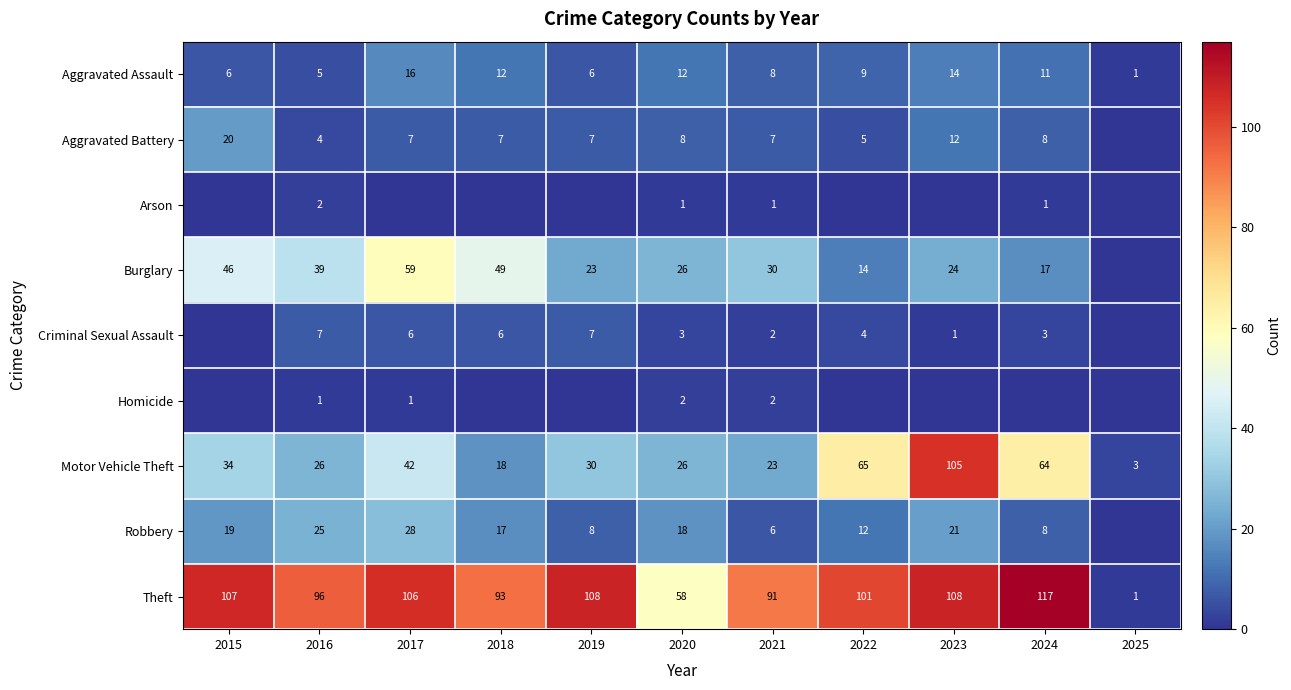

What is the total value across all series at 2021?

170